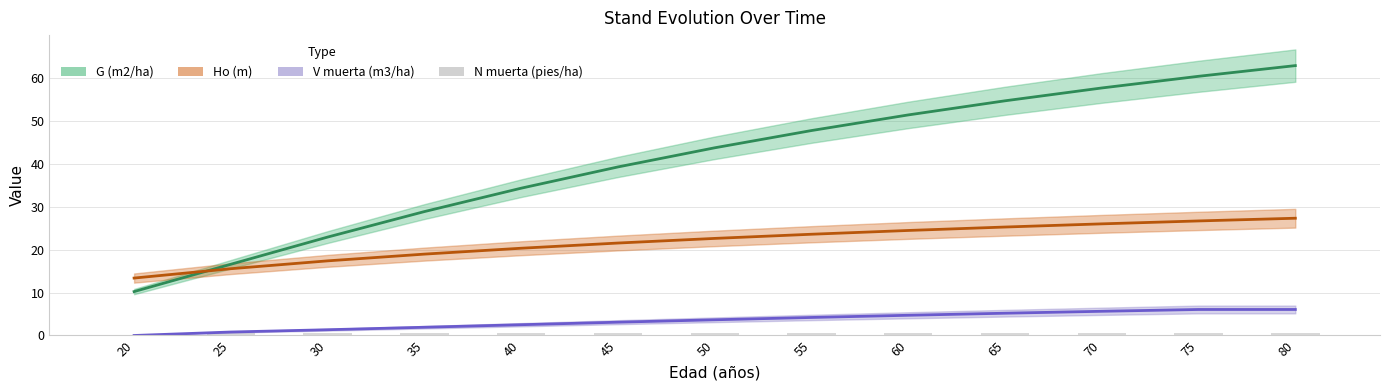

Which label corresponds to the smallest value in the chart?

20